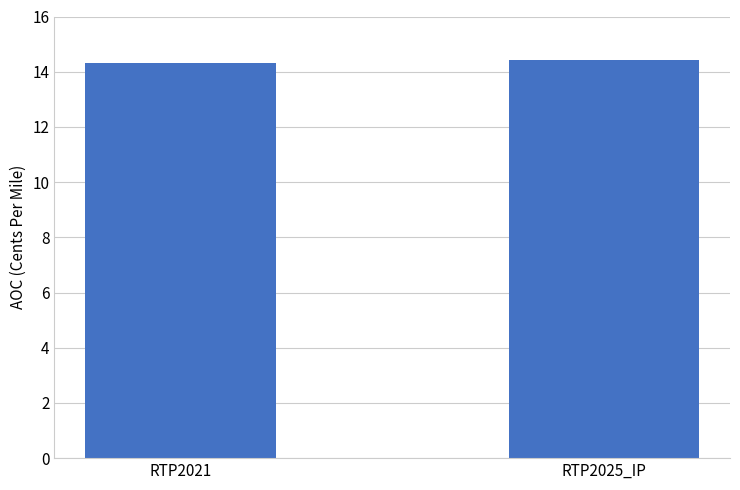

What position from the left is RTP2021?

1